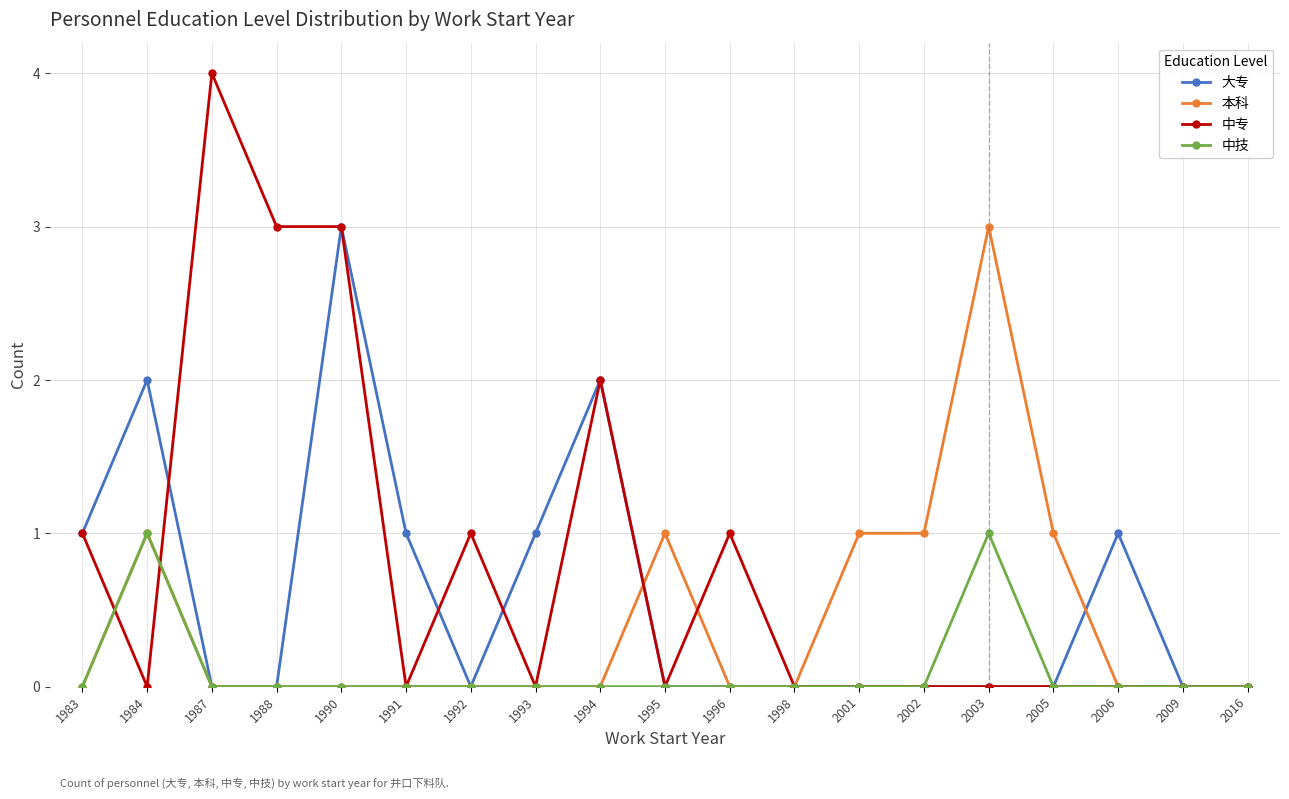

Between 1996 and 1998, which series saw the biggest shift?

中专